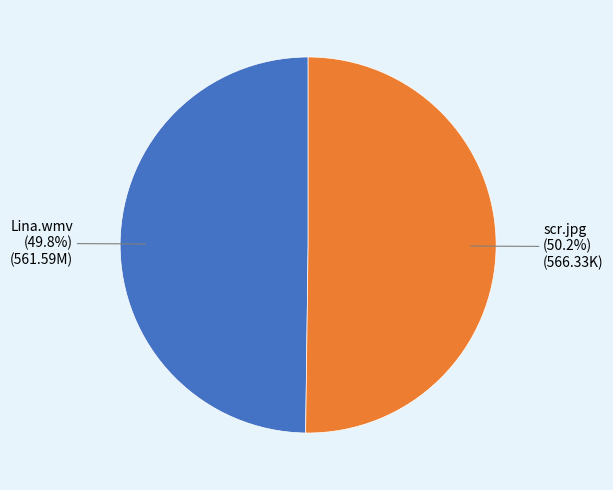

How many segments does this pie chart have?

2